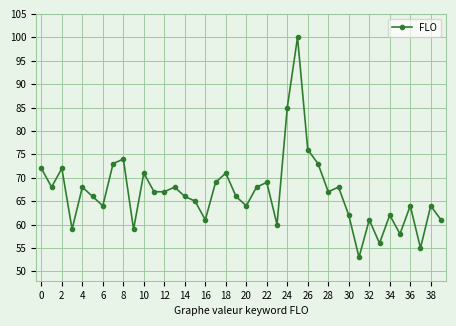

What is the value of the 34th point from the left?

56